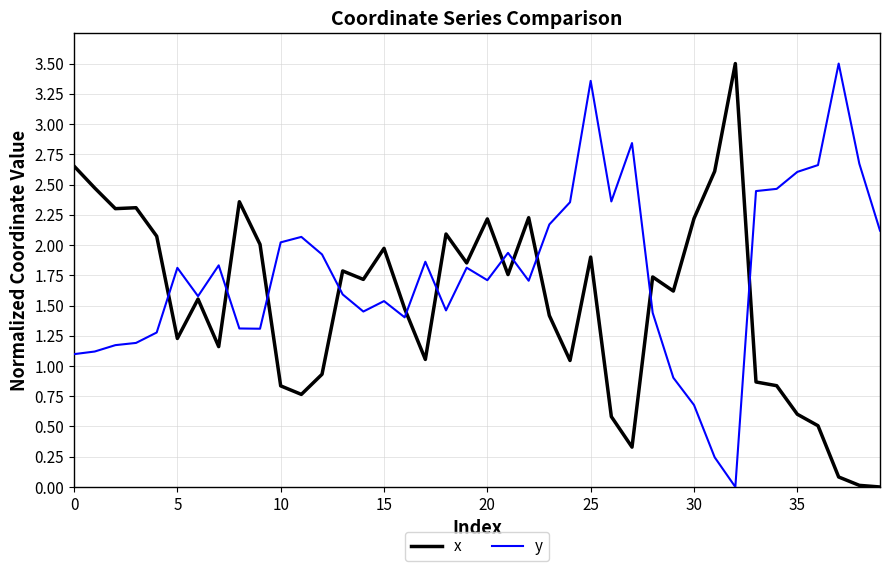

Which series has the largest total across all categories?

y